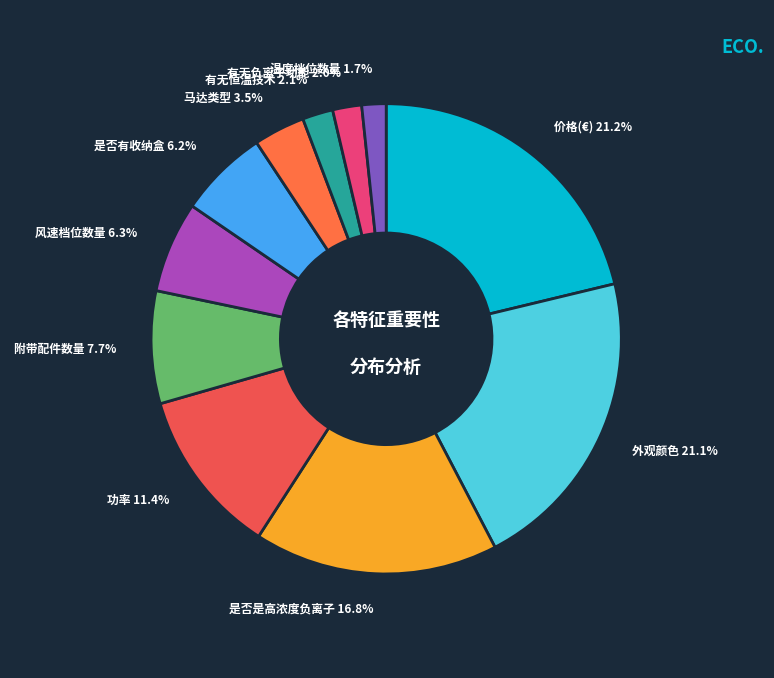

Count the number of slices in the pie.

11